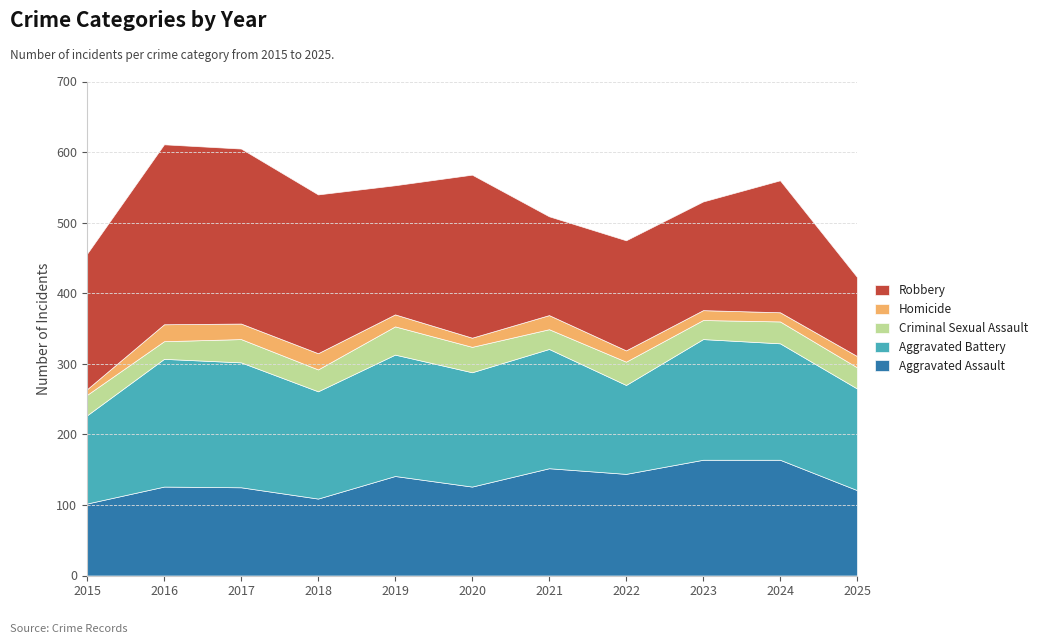

How many interior local peaks does the Homicide series have?

3